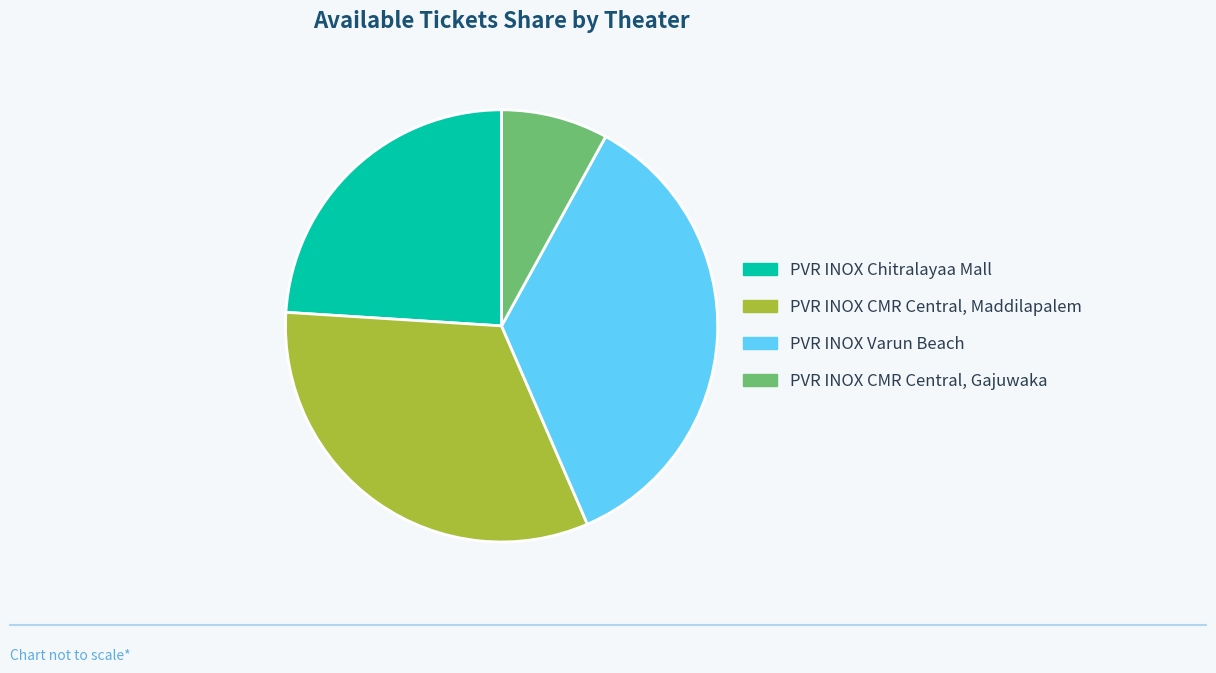

Does PVR INOX CMR Central, Maddilapalem represent more than half of the total?

No